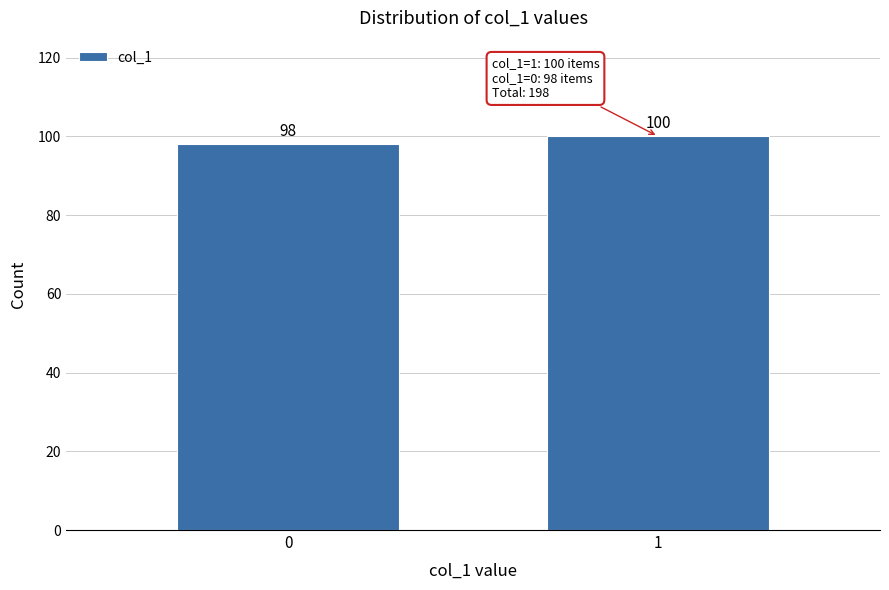

Reading left to right, what are all the values shown in this chart?

98	100